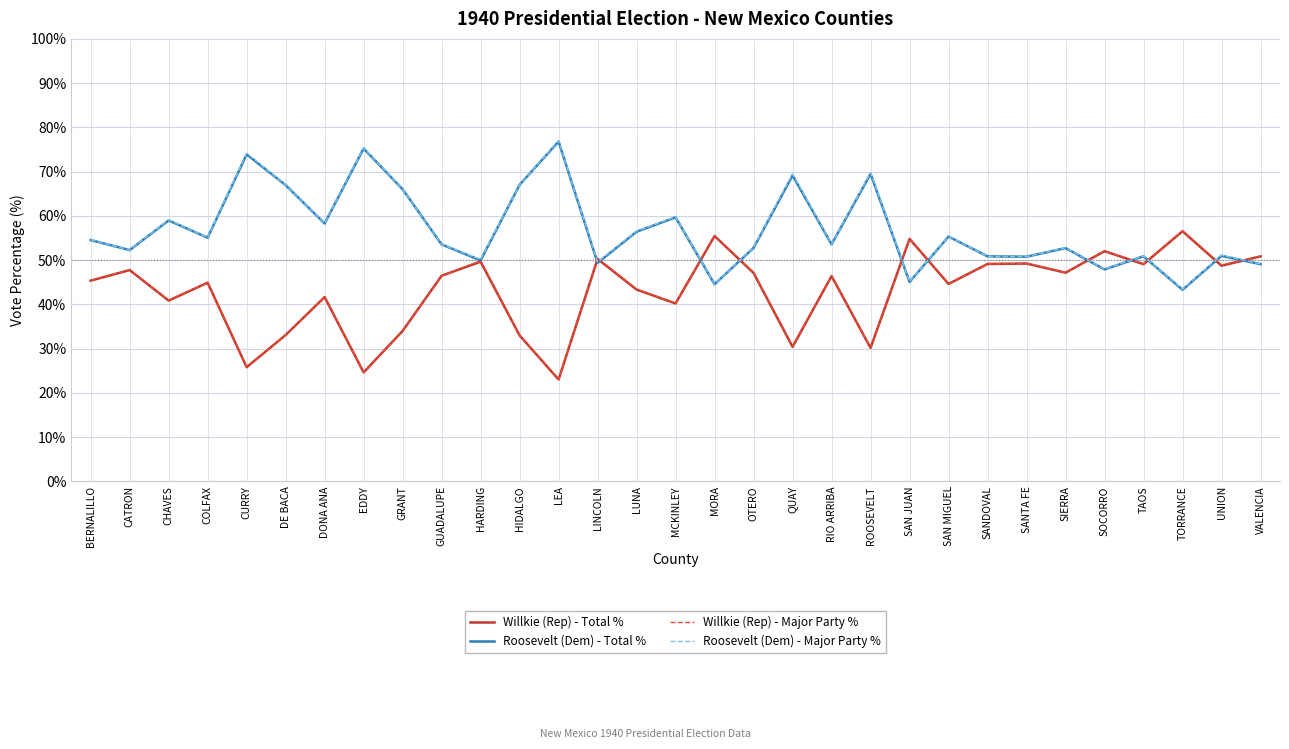

Does the chart display data point markers on the line(s)?

No